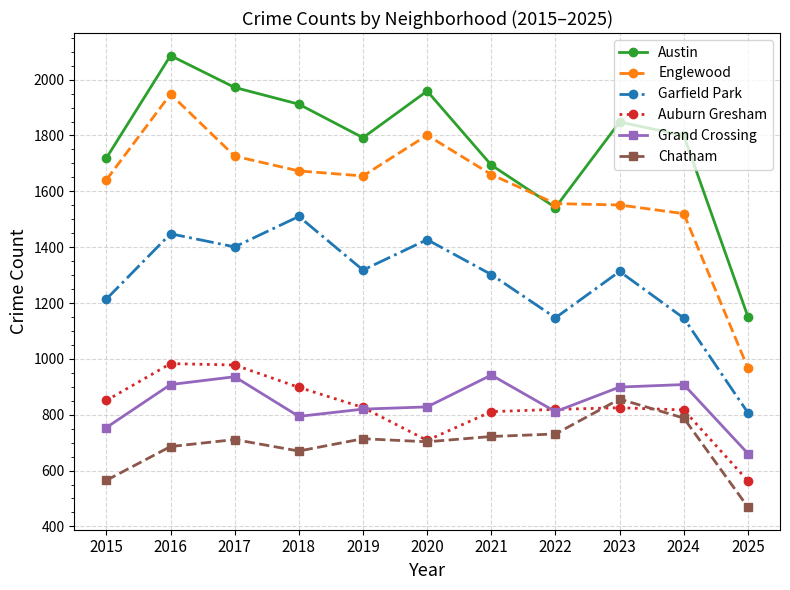

Rank the series at 2025 from lowest to highest value.

Chatham, Auburn Gresham, Grand Crossing, Garfield Park, Englewood, Austin